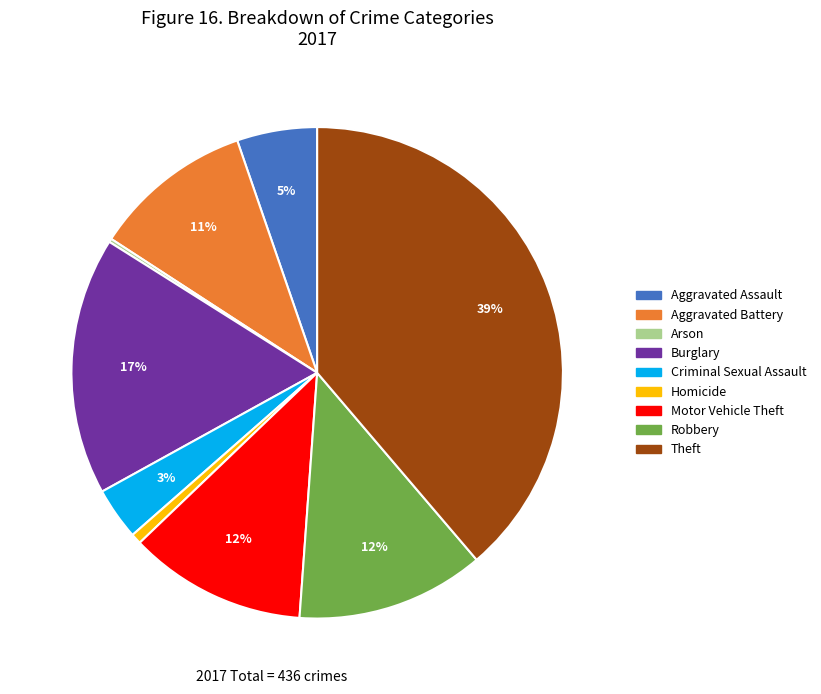

To the nearest percent, what is the difference between the largest and smallest slice percentages?

39%